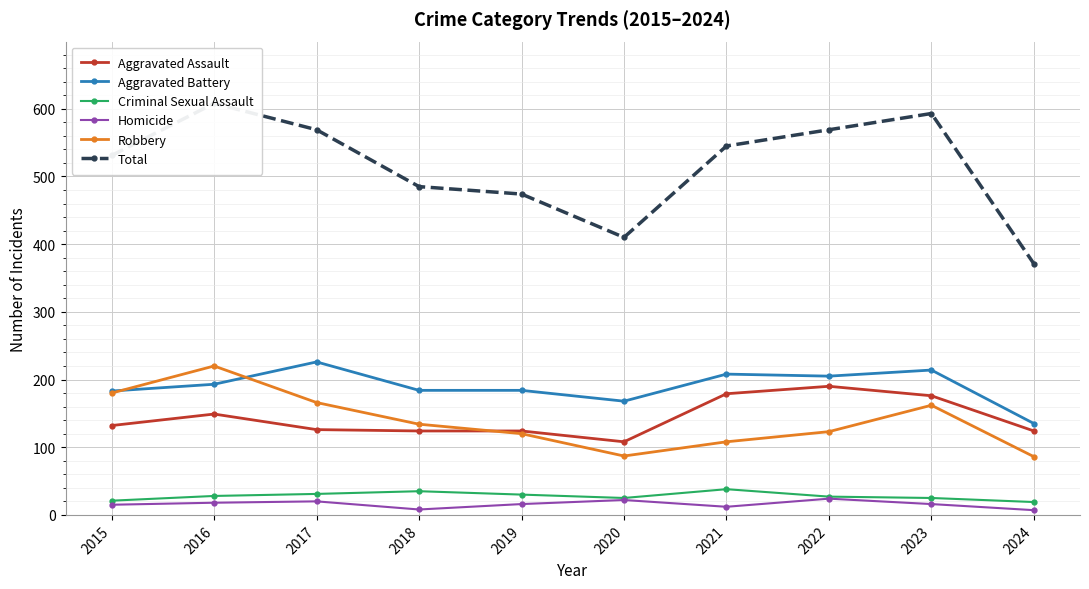

Which category has the highest value across all series?

2016